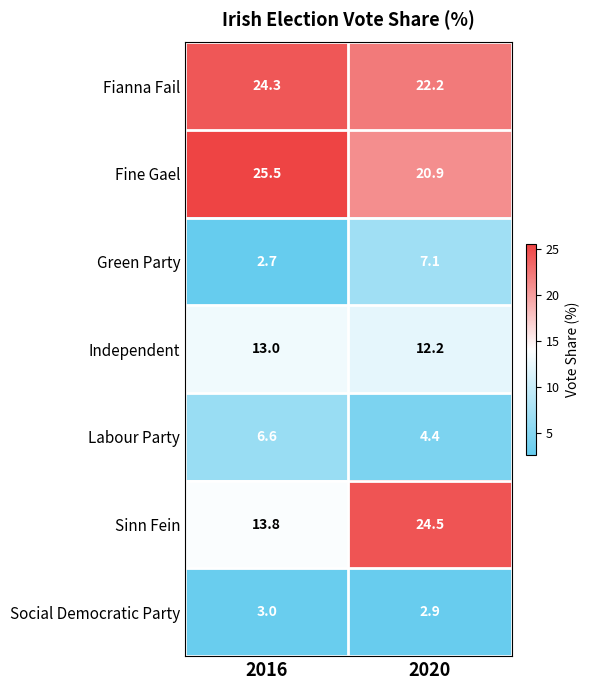

What is the difference between the highest and lowest values at 2016?

22.8